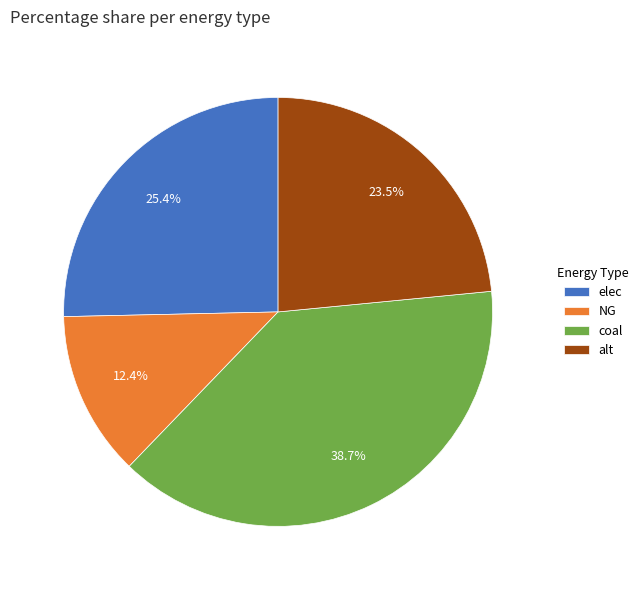

Count the number of slices in the pie.

4